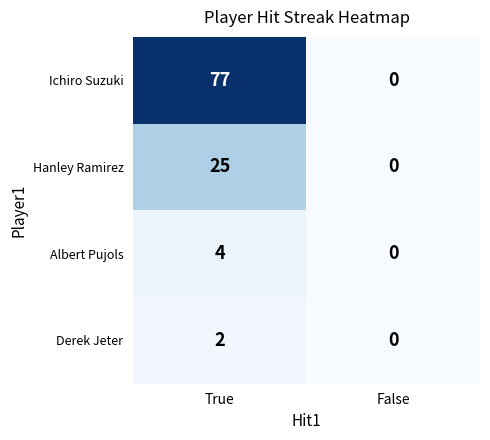

Rank the series by their maximum value, from lowest to highest.

Derek Jeter, Albert Pujols, Hanley Ramirez, Ichiro Suzuki